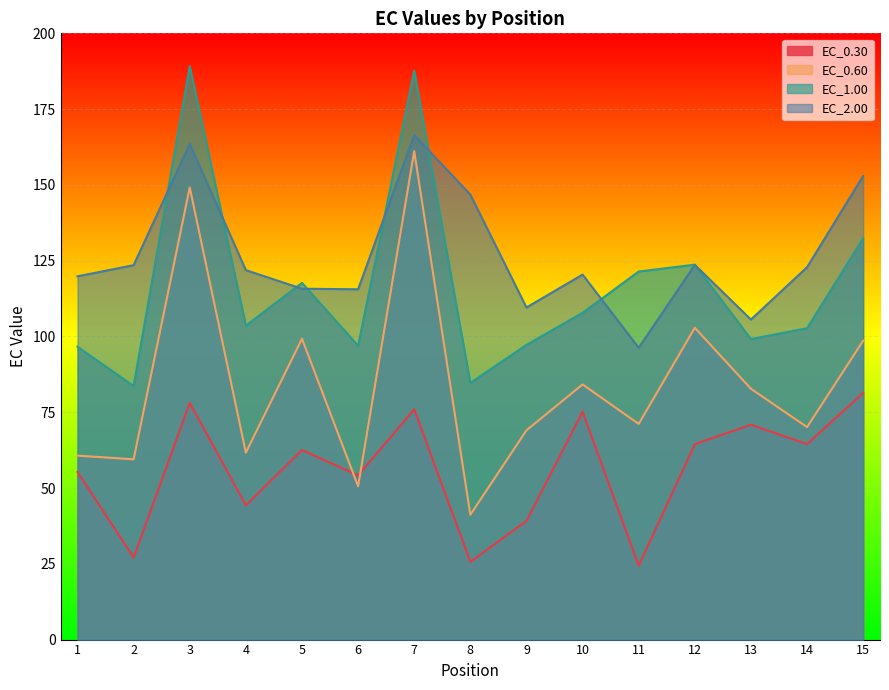

List the series in order of their overall mean, highest first.

EC_2.00, EC_1.00, EC_0.60, EC_0.30